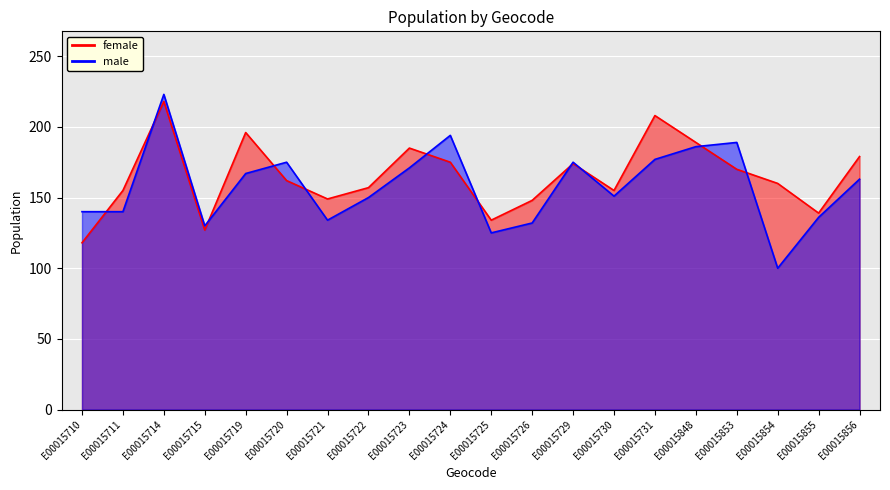

Between E00015719 and E00015854, which series saw the biggest shift?

male